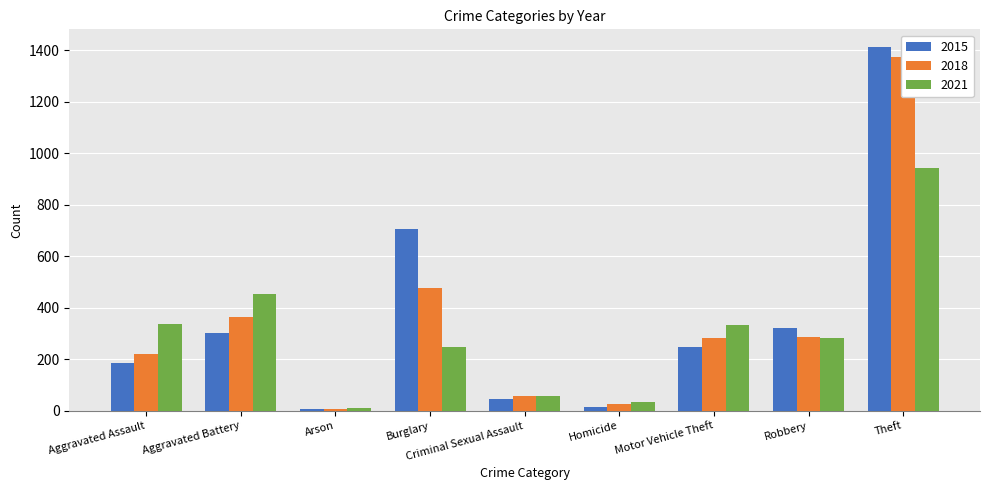

Rank the series by their maximum value, from highest to lowest.

2015, 2018, 2021